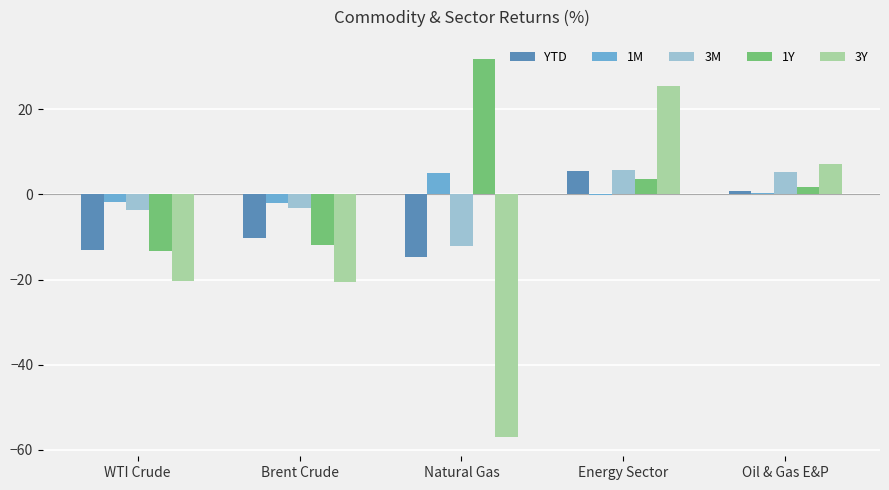

At which category does the chart reach its peak across all series?

Natural Gas